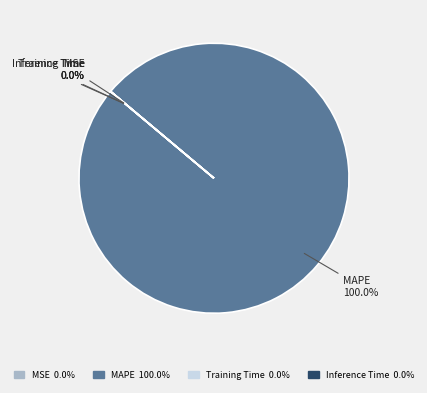

Is it true that MAPE is 99% of the pie?

False